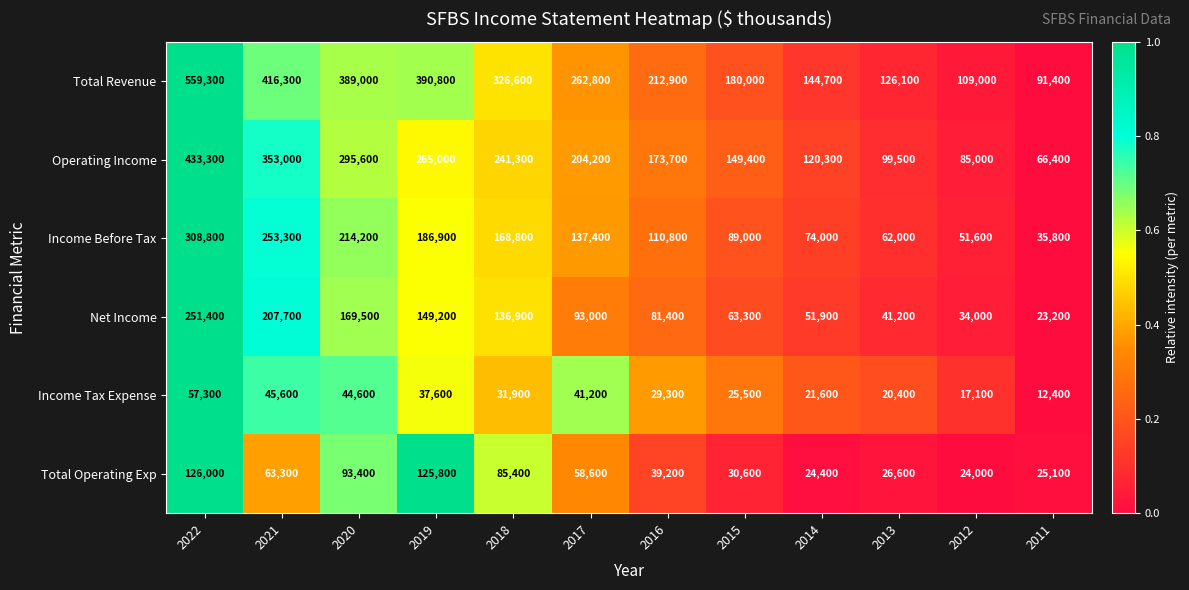

Count the number of data series in this chart.

6